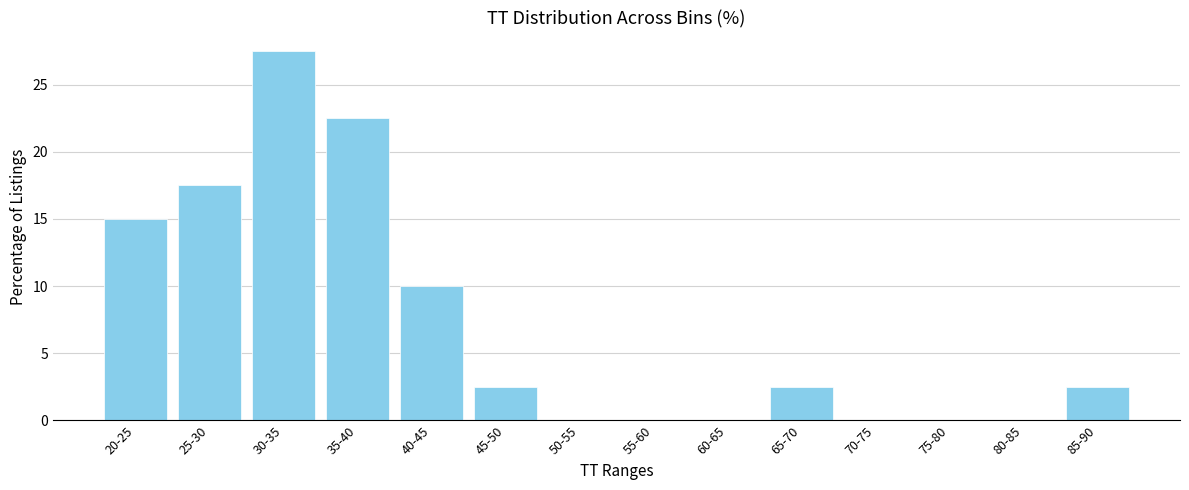

Reading right to left, extract all data points from this chart.

85-90=2.5	80-85=0.0	75-80=0.0	70-75=0.0	65-70=2.5	60-65=0.0	55-60=0.0	50-55=0.0	45-50=2.5	40-45=10.0	35-40=22.5	30-35=27.5	25-30=17.5	20-25=15.0